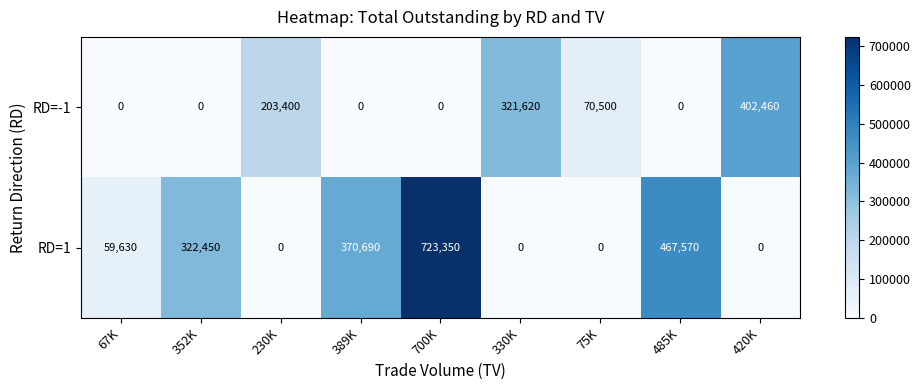

How many values in RD=-1 are above zero?

4